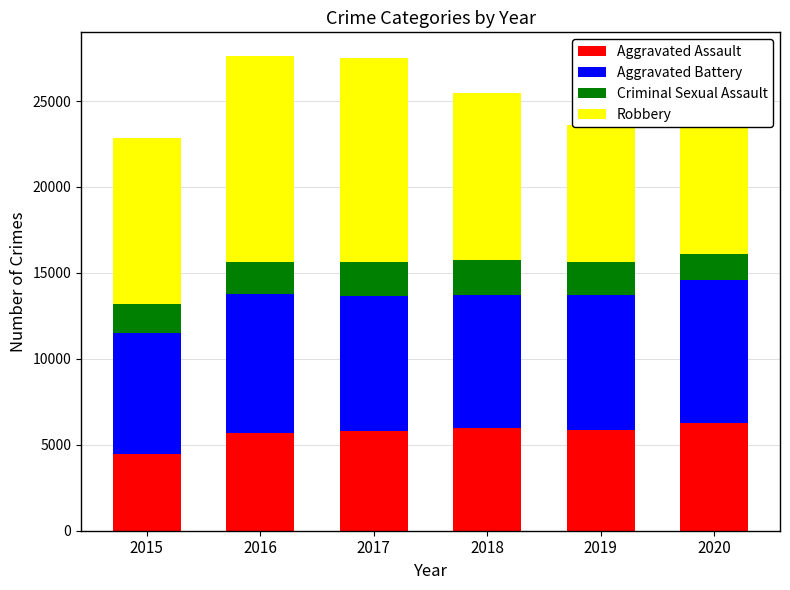

Rank the series at 2019 from highest to lowest value.

Robbery, Aggravated Battery, Aggravated Assault, Criminal Sexual Assault